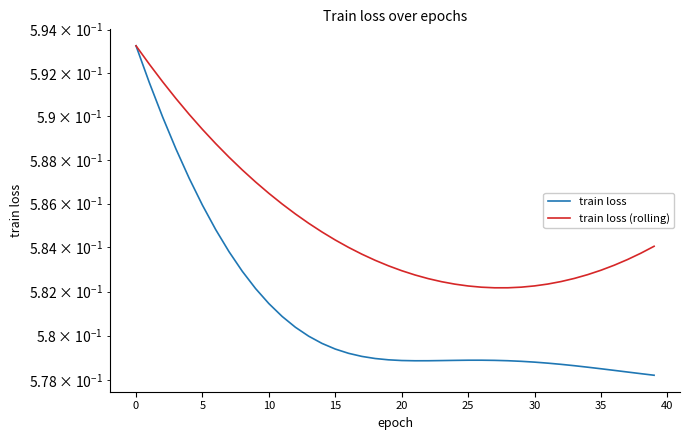

What are all the series names shown in the legend?

train loss, train loss (rolling)